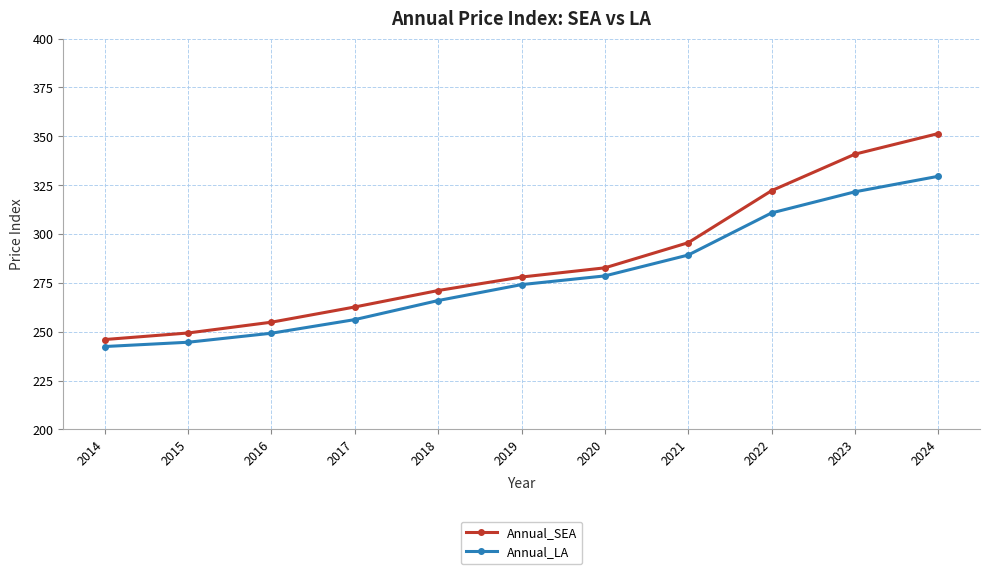

How many categories are shown in the chart?

11